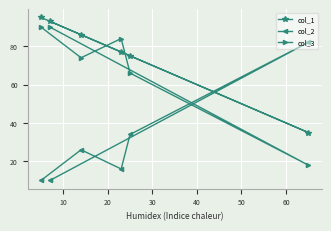

What are all the series names shown in the legend?

col_1, col_2, col_3